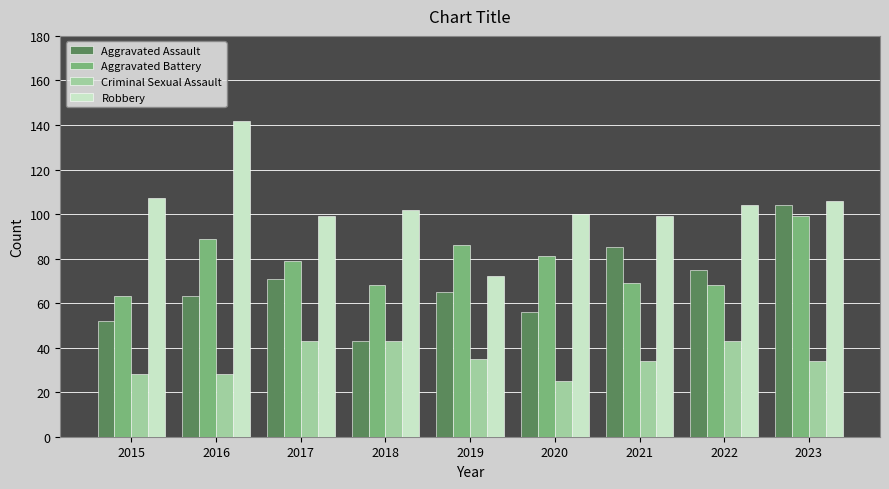

What are all the series names shown in the legend?

Aggravated Assault, Aggravated Battery, Criminal Sexual Assault, Robbery